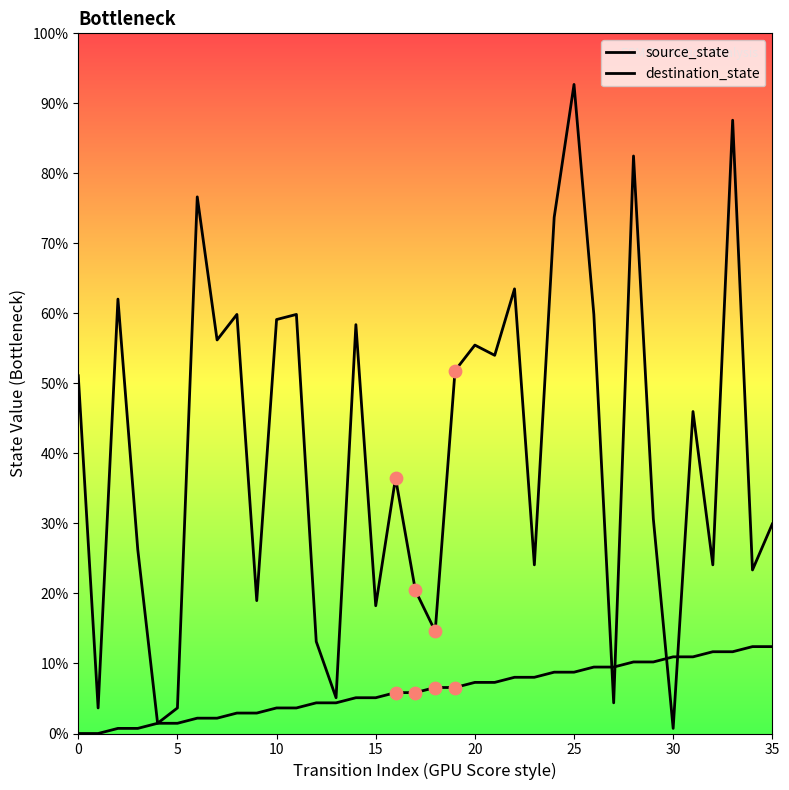

Is the value of destination_state at 25 greater than the value of source_state at 22?

No